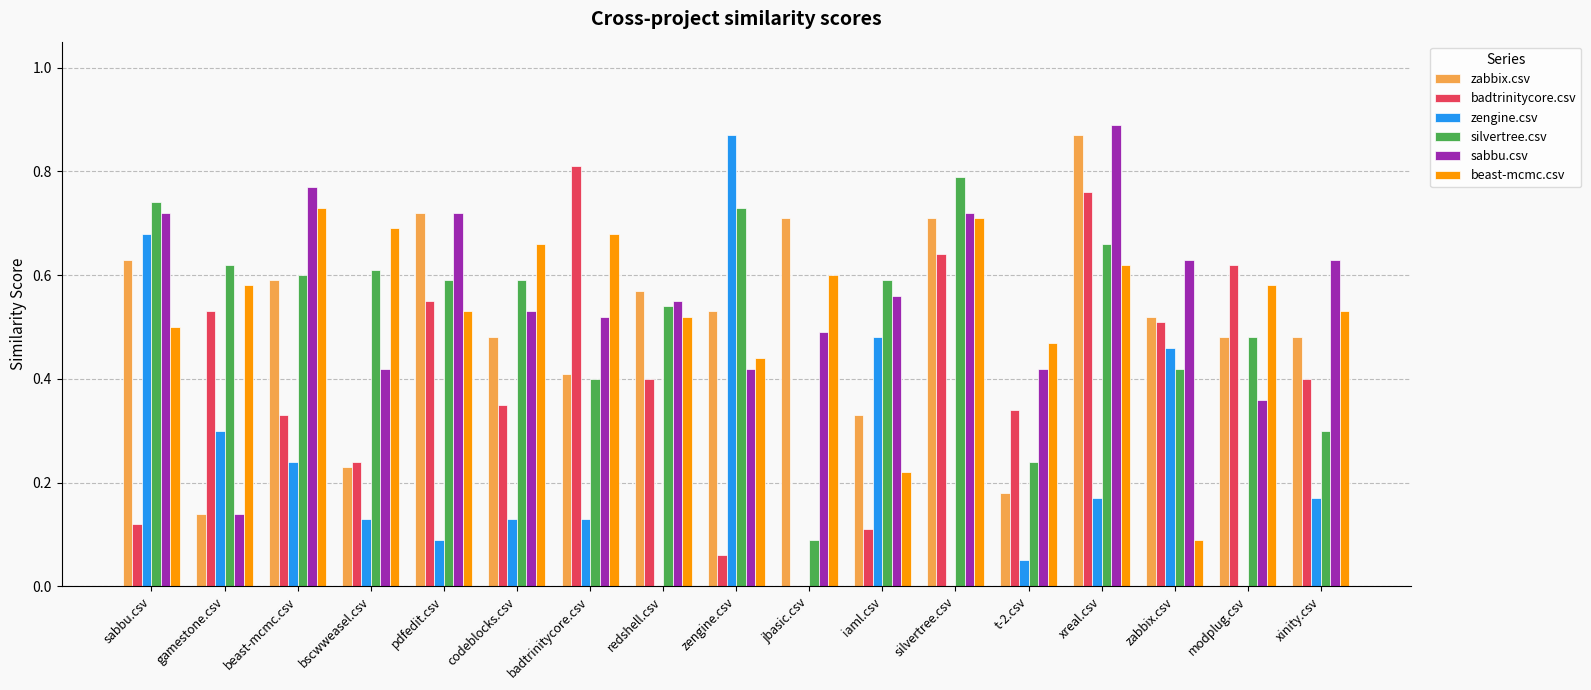

What is the sum of the zabbix.csv values at codeblocks.csv and zengine.csv?

1.0